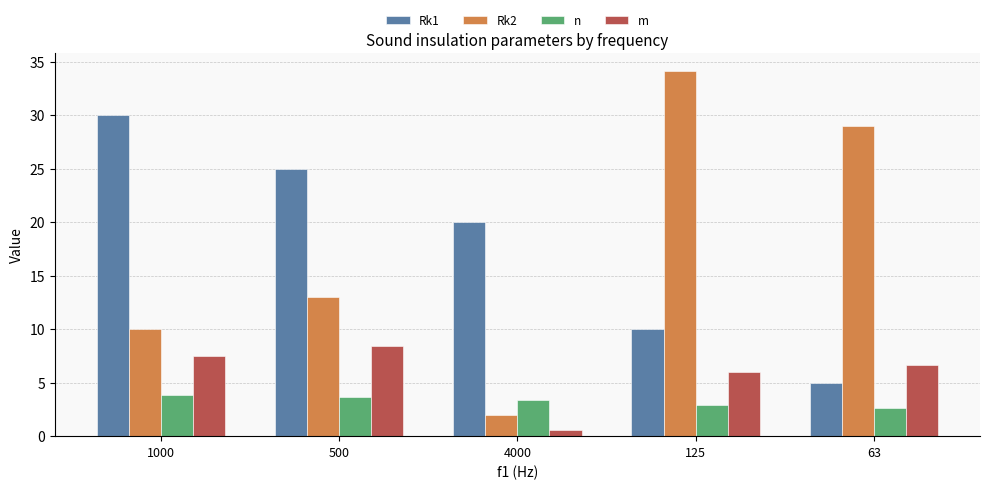

What is the sum of the m values at 500 and 4000?

9.0